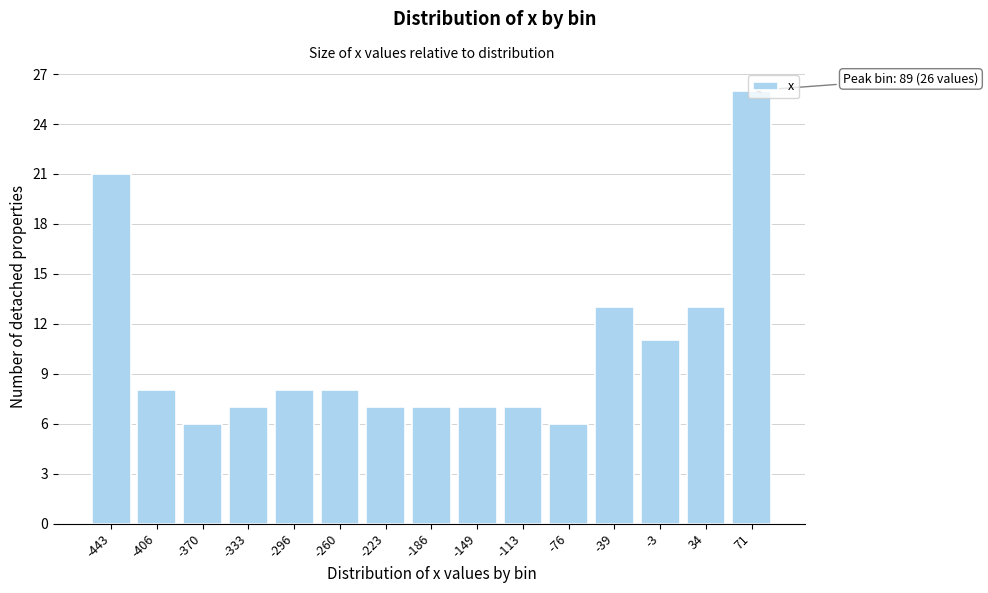

What is the ratio of the value at -443 to the value at -406?

2.6